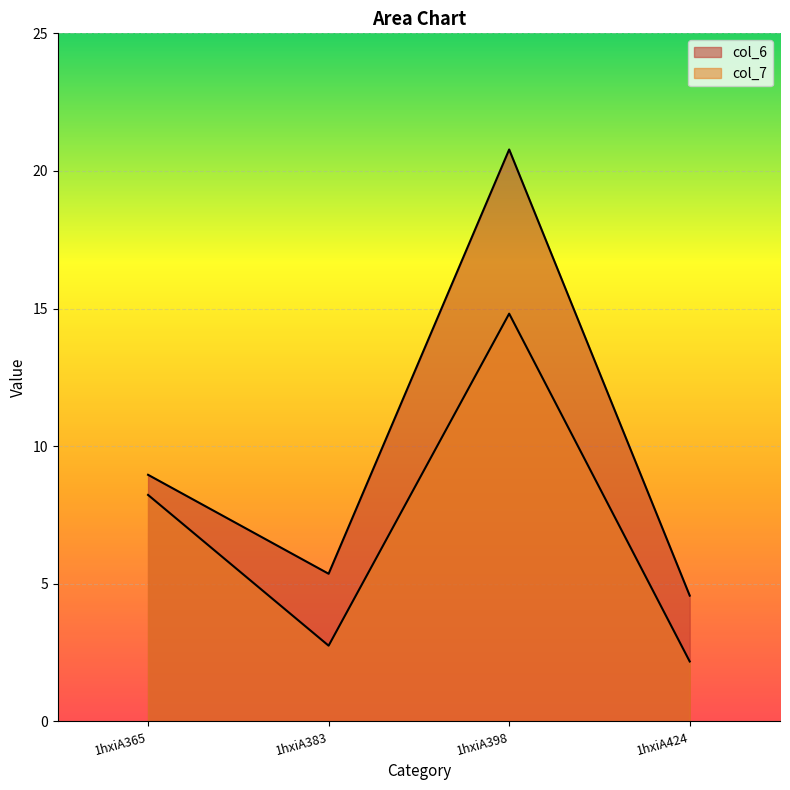

Reading left to right, extract all data points from this chart.

col_6: 9.0	5.4	20.8	4.6
col_7: 8.2	2.8	14.8	2.2